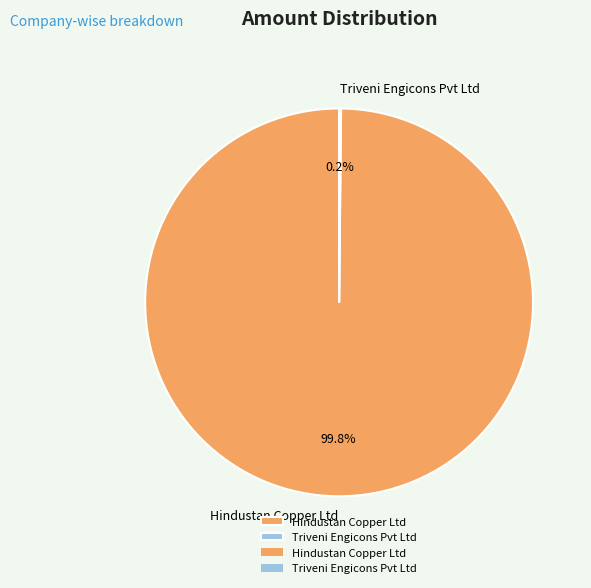

Which category accounts for the majority?

Hindustan Copper Ltd